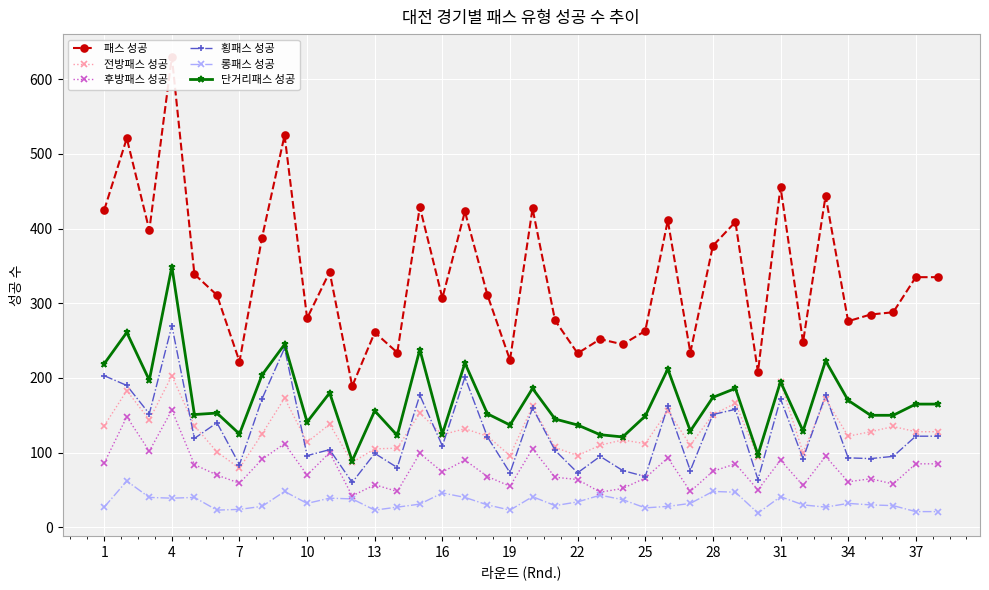

Is it true that 전방패스 성공 equals 165 at 25?

False